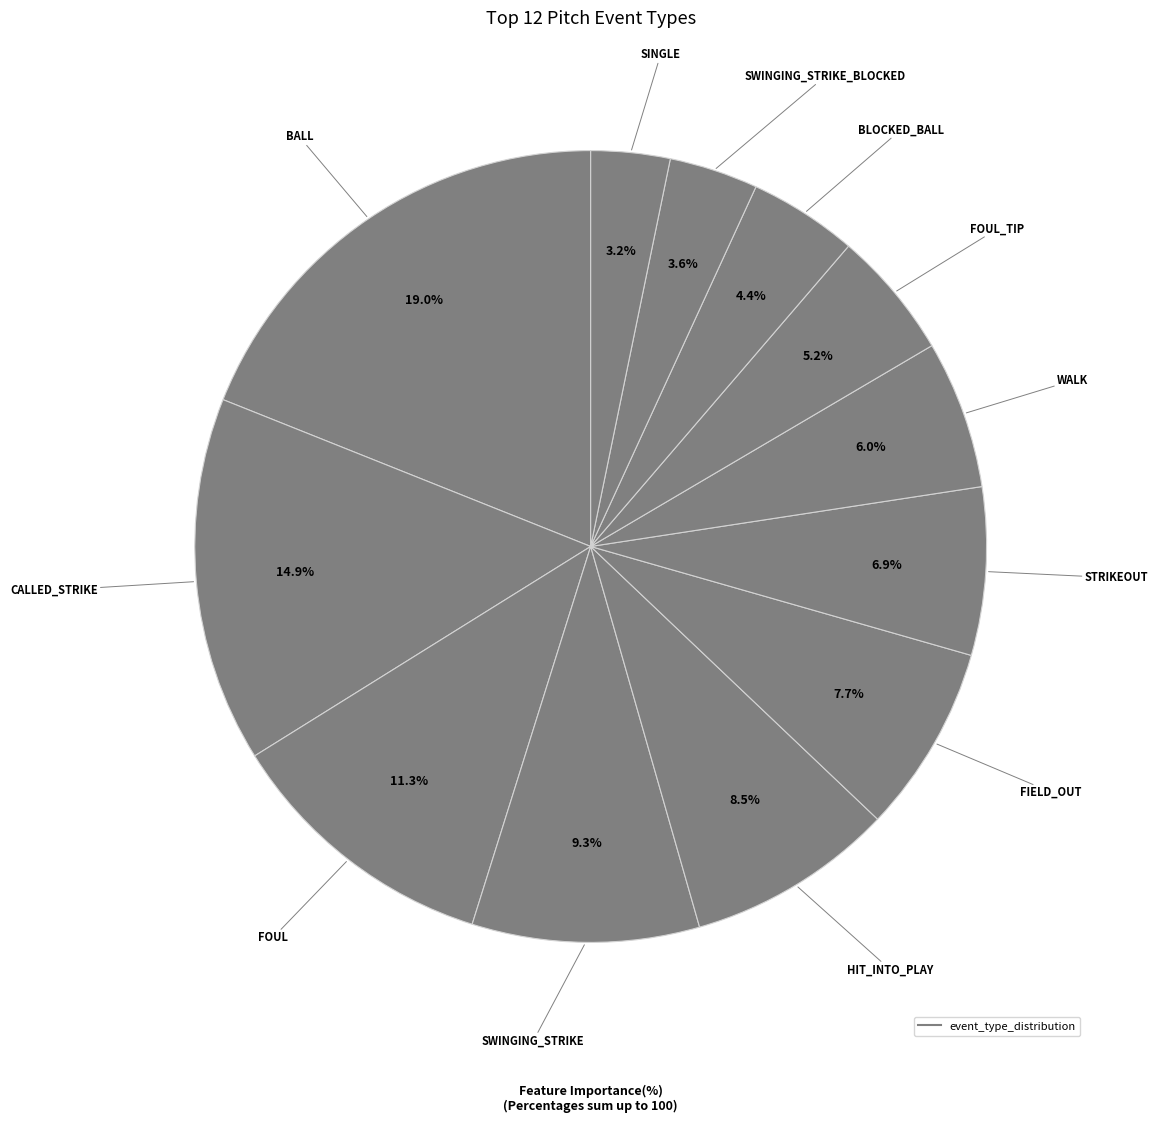

How many slices are in this pie chart?

12